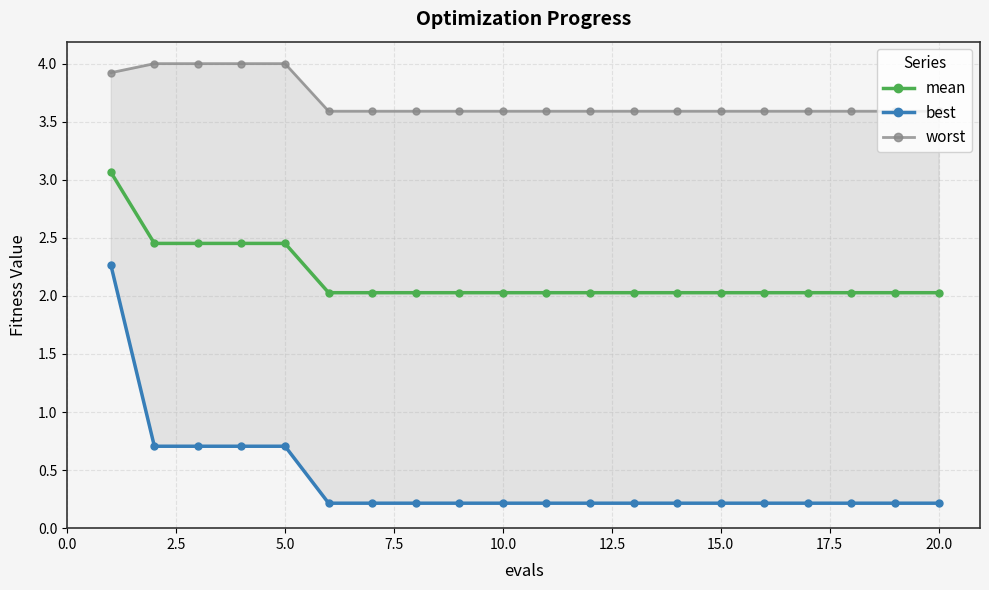

Is it true that mean equals 3.2 at 10.0?

False